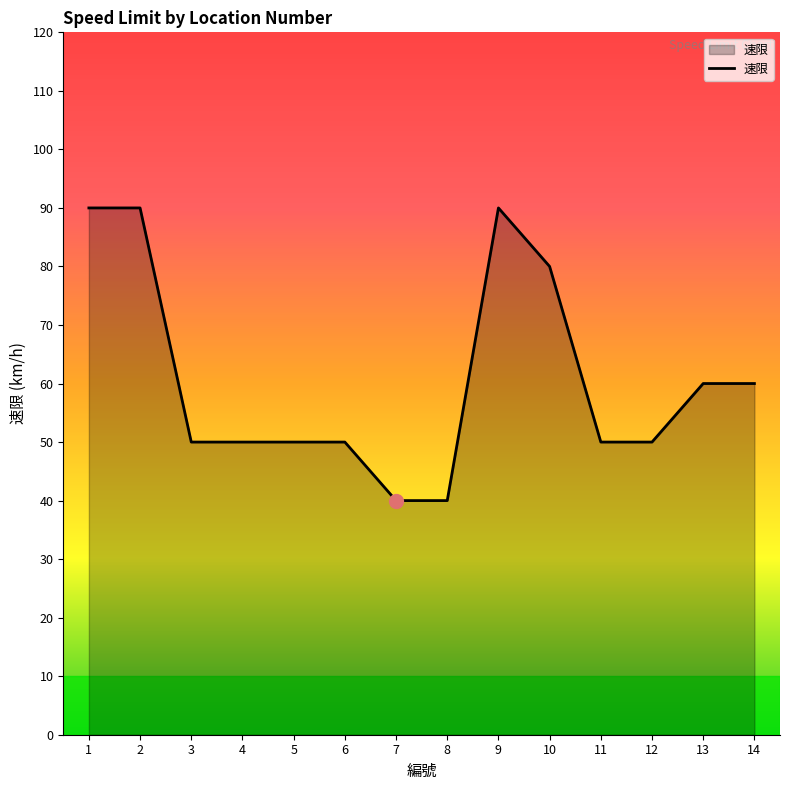

What is the maximum value shown in the chart?

90